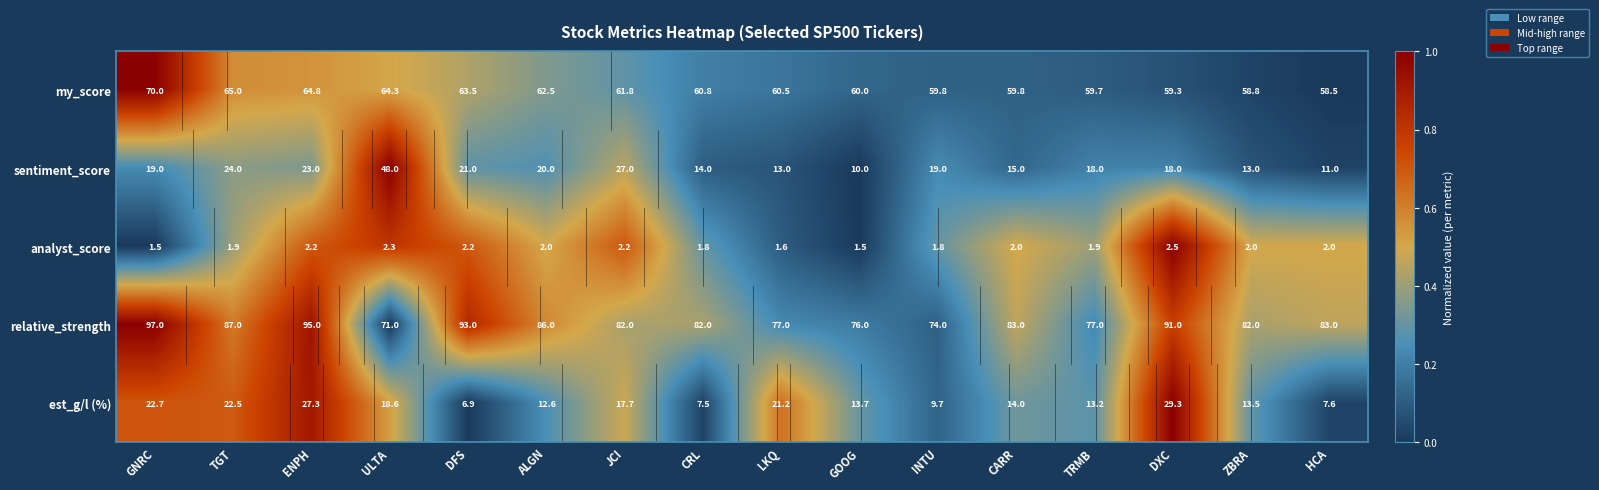

Read the est_g/l (%) value at ALGN.

12.6